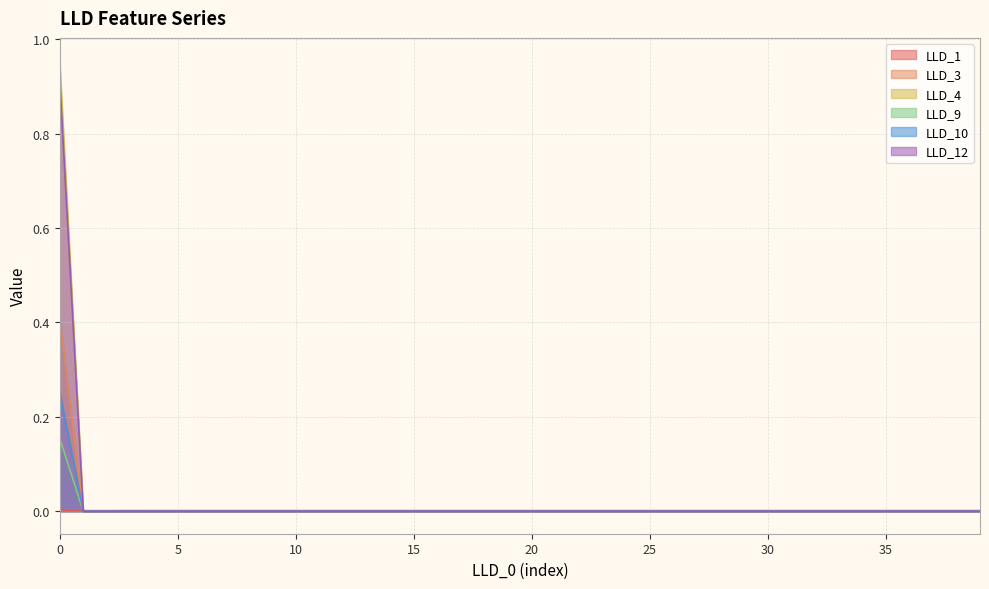

True or false: LLD_3 has more than 2 points higher than both neighbors.

False